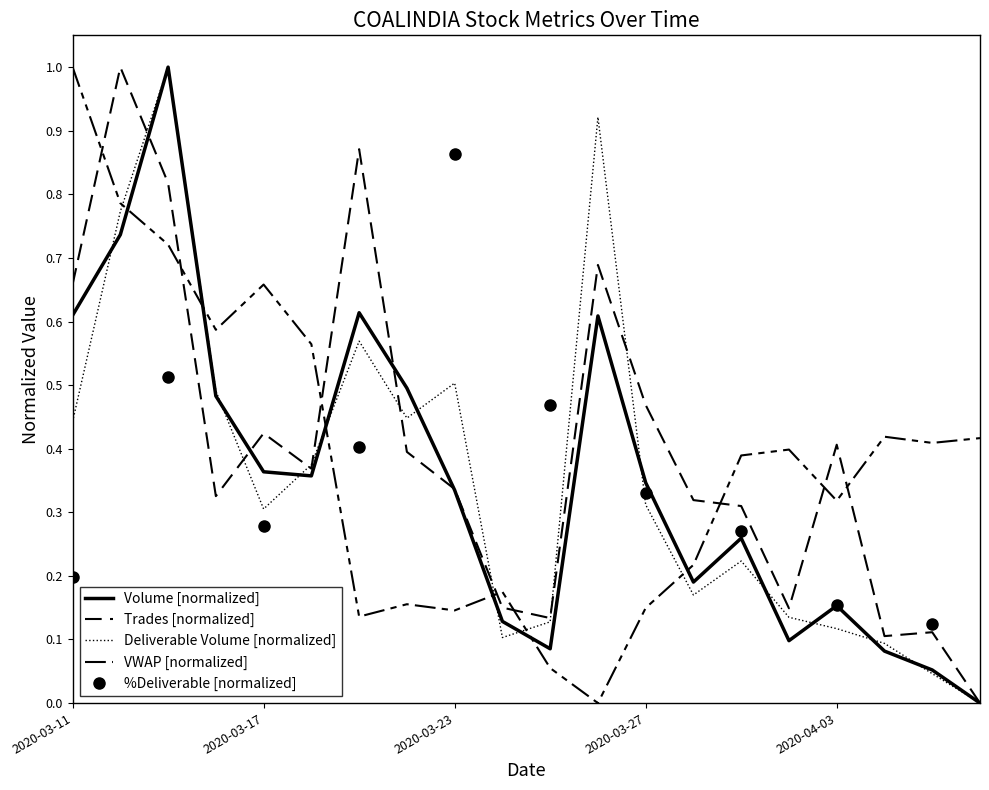

True or false: Volume has more than 2 interior local peaks.

True